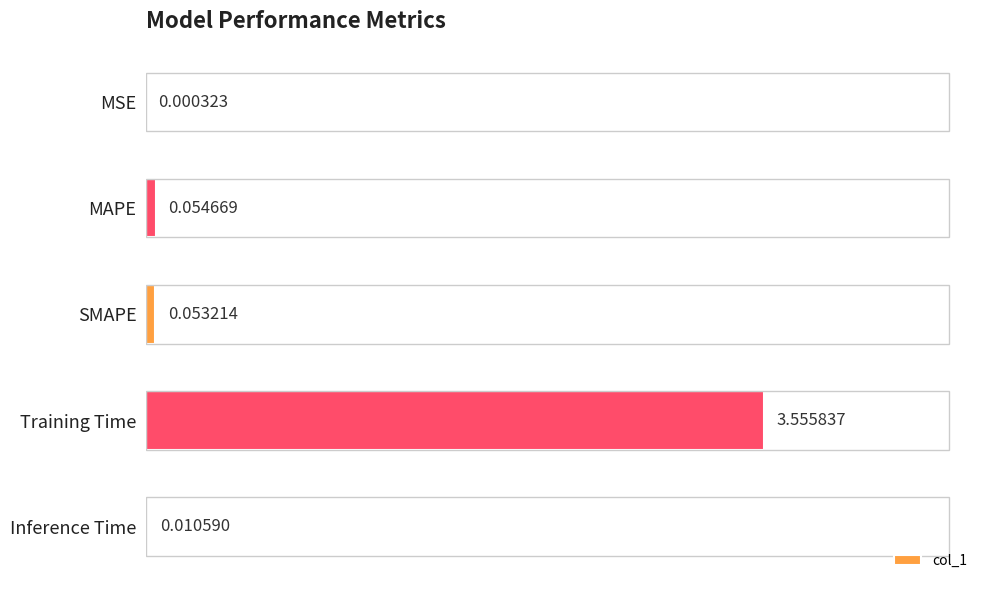

What is the sum of all values?

3.7